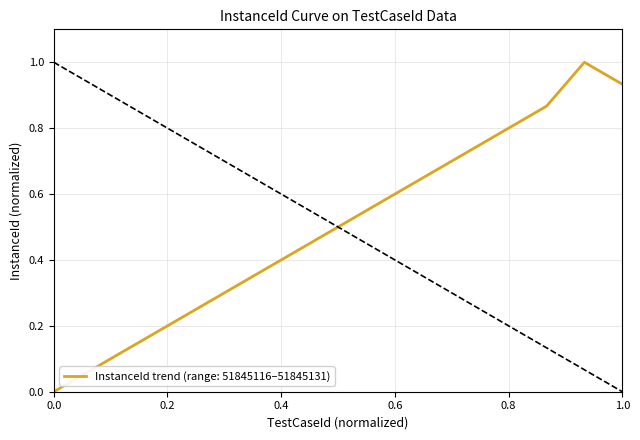

What is the maximum value shown in the chart?

1.0